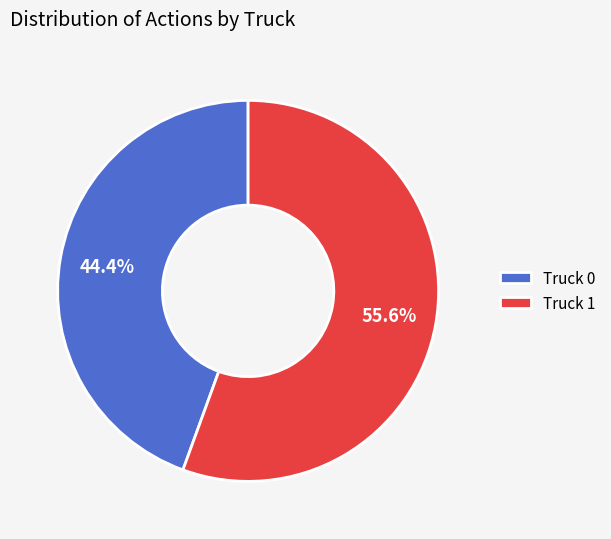

How many slices are in this pie chart?

2